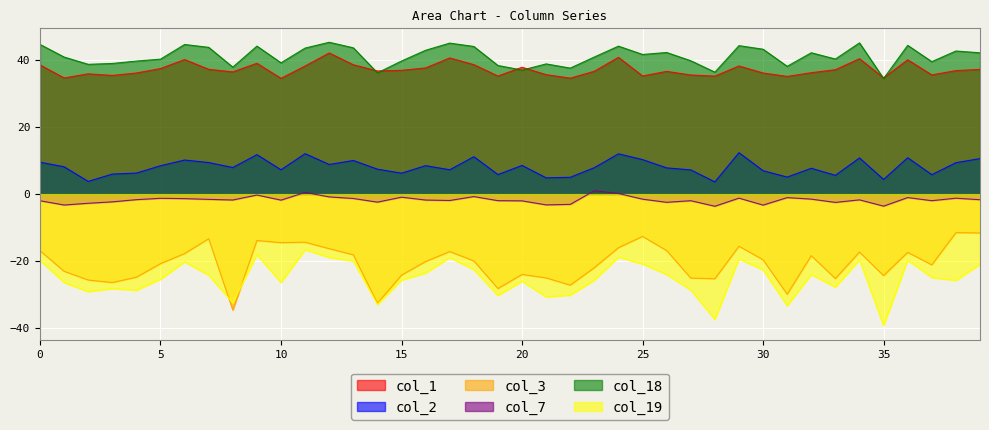

The col_7 series shows -1.8 at 16. True or false?

True